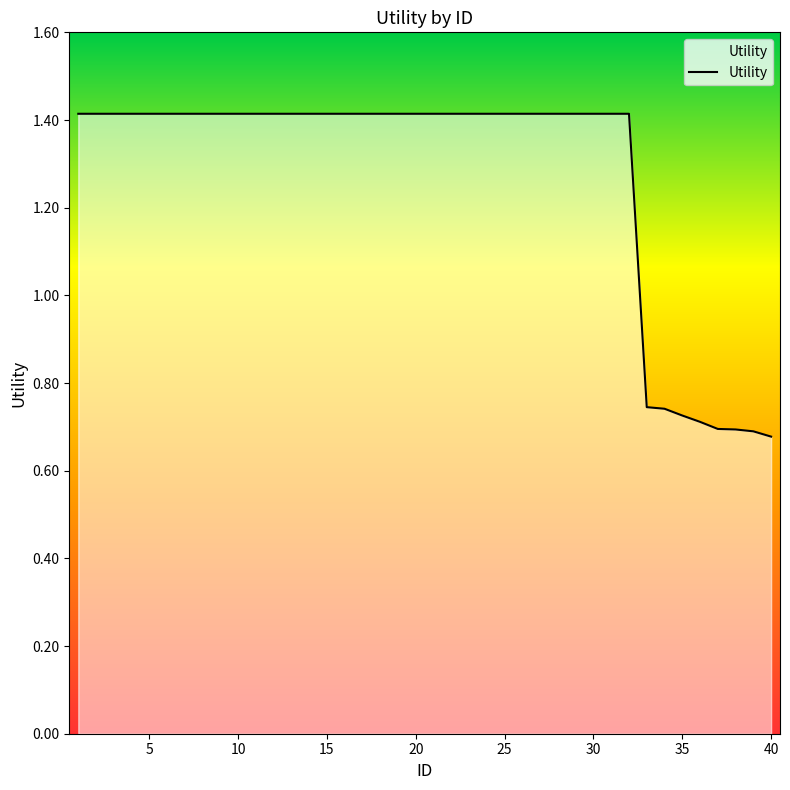

What is the maximum value shown in the chart?

1.4